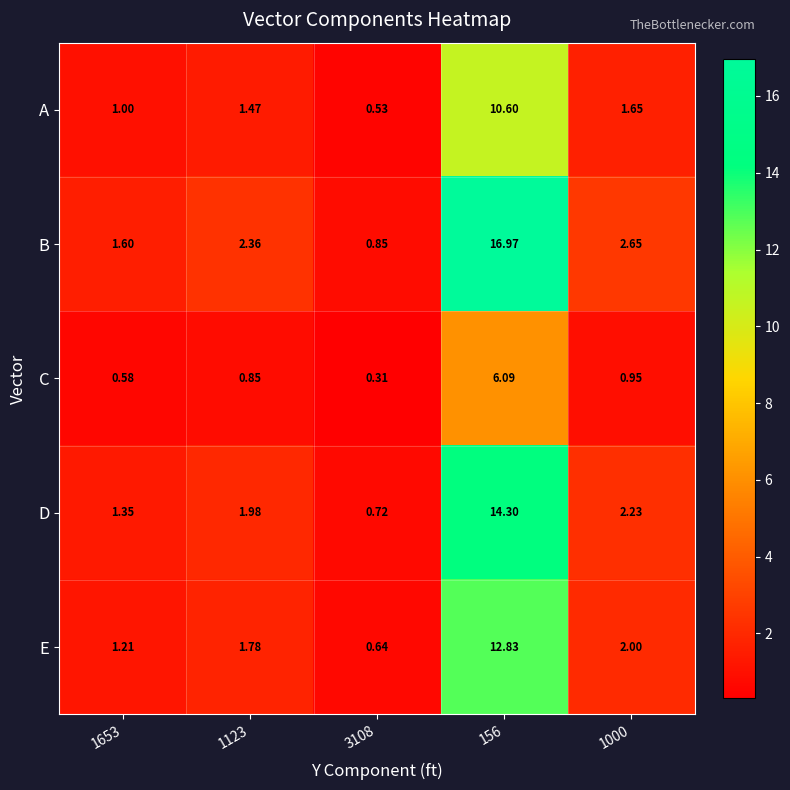

List the series in order of their peak value, highest first.

B, D, E, A, C